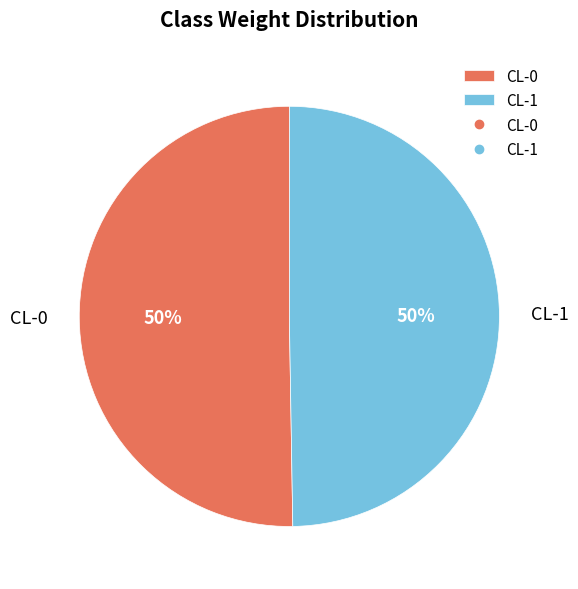

Is the sum of CL-0 and CL-1 greater than half?

Yes